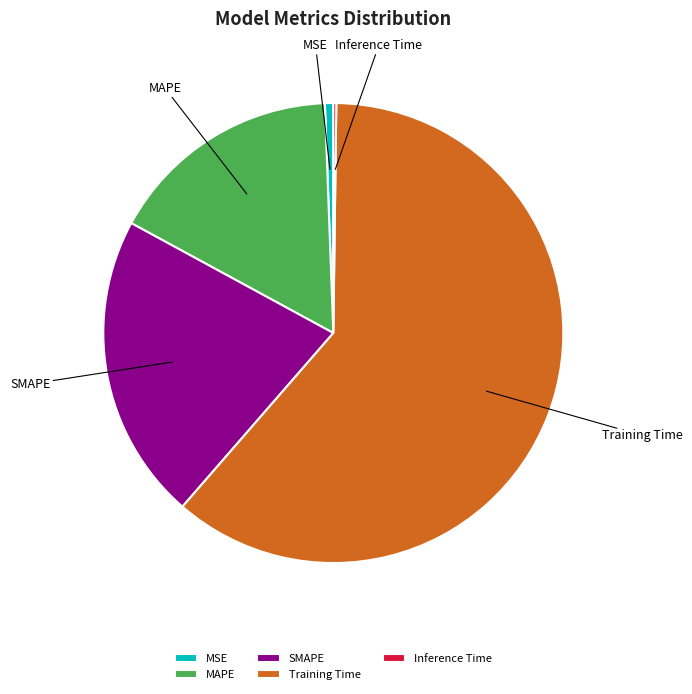

Which has a higher value, MSE or MAPE?

MAPE